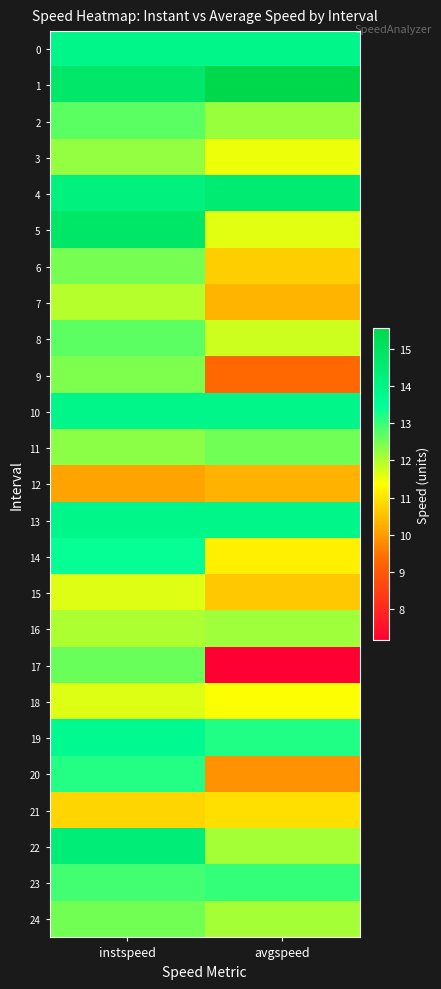

Reading right to left, what are all the values shown in this chart?

0: avgspeed=13.9	instspeed=13.9
1: avgspeed=15.6	instspeed=14.8
2: avgspeed=12.2	instspeed=12.7
3: avgspeed=11.5	instspeed=12.2
4: avgspeed=14.5	instspeed=14.2
5: avgspeed=11.6	instspeed=14.8
6: avgspeed=10.7	instspeed=12.5
7: avgspeed=10.3	instspeed=12.0
8: avgspeed=11.8	instspeed=12.7
9: avgspeed=9.3	instspeed=12.4
10: avgspeed=13.9	instspeed=13.9
11: avgspeed=12.5	instspeed=12.3
12: avgspeed=10.3	instspeed=10.1
13: avgspeed=13.9	instspeed=13.9
14: avgspeed=11.2	instspeed=13.4
15: avgspeed=10.6	instspeed=11.6
16: avgspeed=12.2	instspeed=12.0
17: avgspeed=7.2	instspeed=12.6
18: avgspeed=11.4	instspeed=11.6
19: avgspeed=13.2	instspeed=13.7
20: avgspeed=9.9	instspeed=13.2
21: avgspeed=10.9	instspeed=10.8
22: avgspeed=12.1	instspeed=14.4
23: avgspeed=13.0	instspeed=12.9
24: avgspeed=12.1	instspeed=12.5